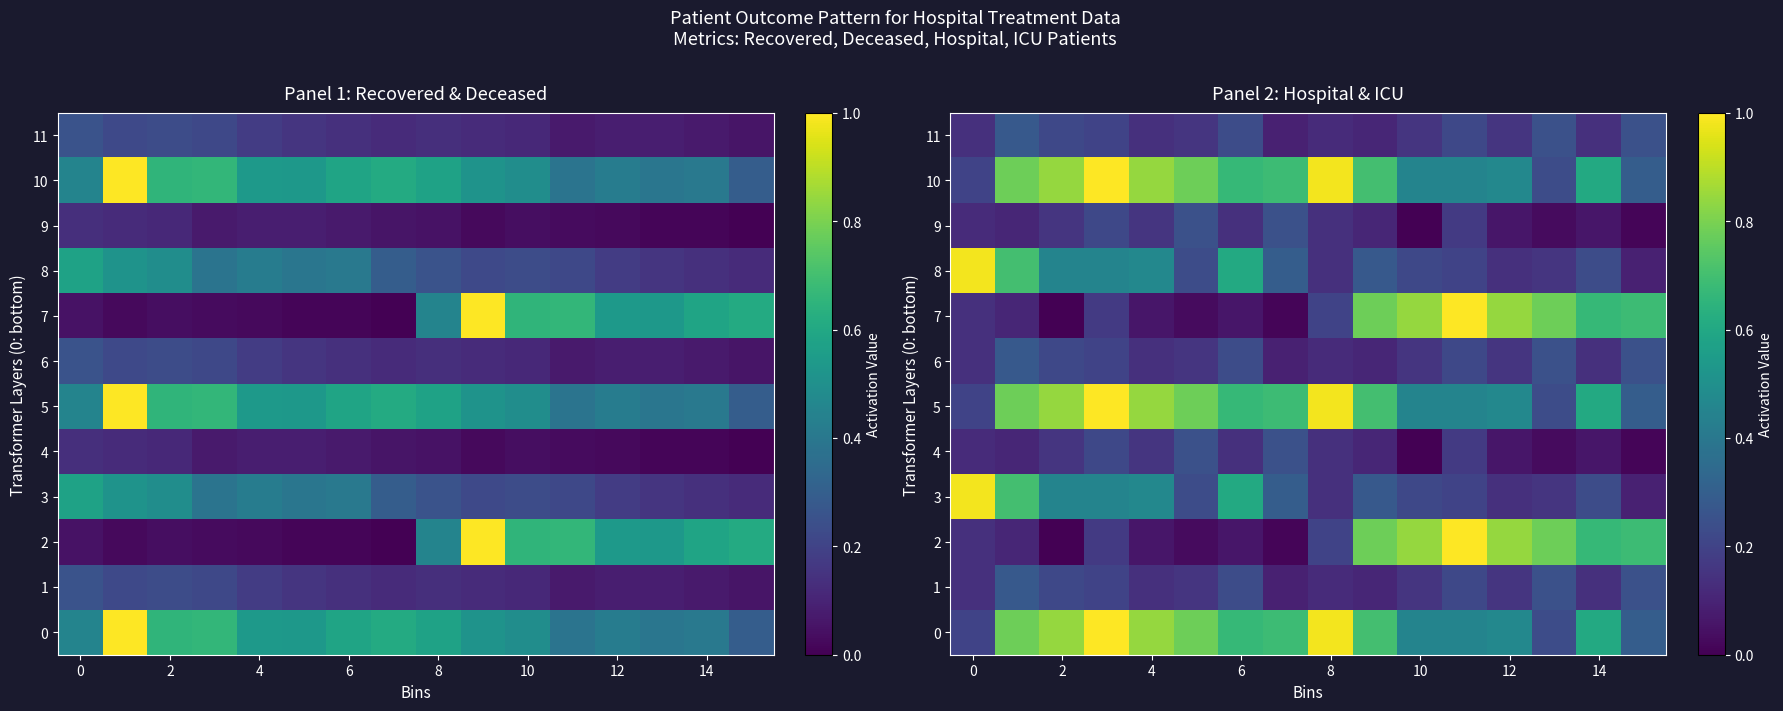

What is the difference between the highest and lowest values at 9?

0.7